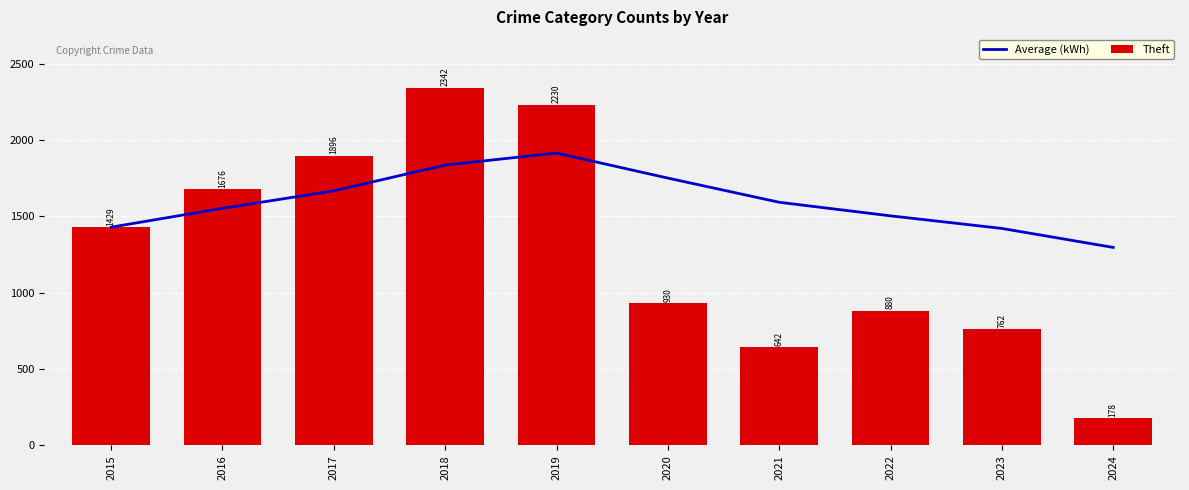

At how many categories does at least one series exceed 1476?

7